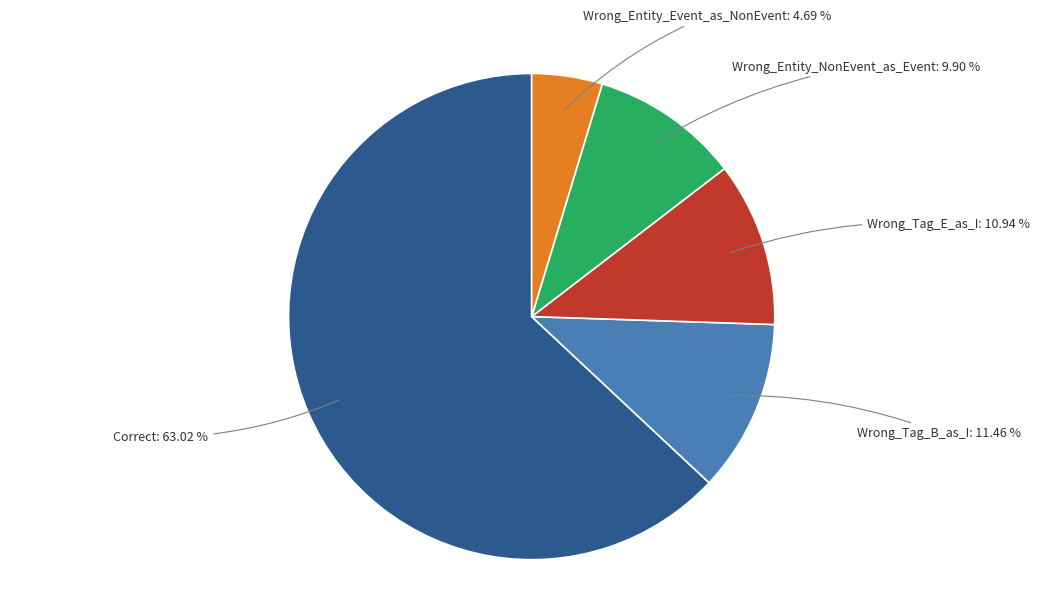

Is there a majority slice in this chart?

Yes